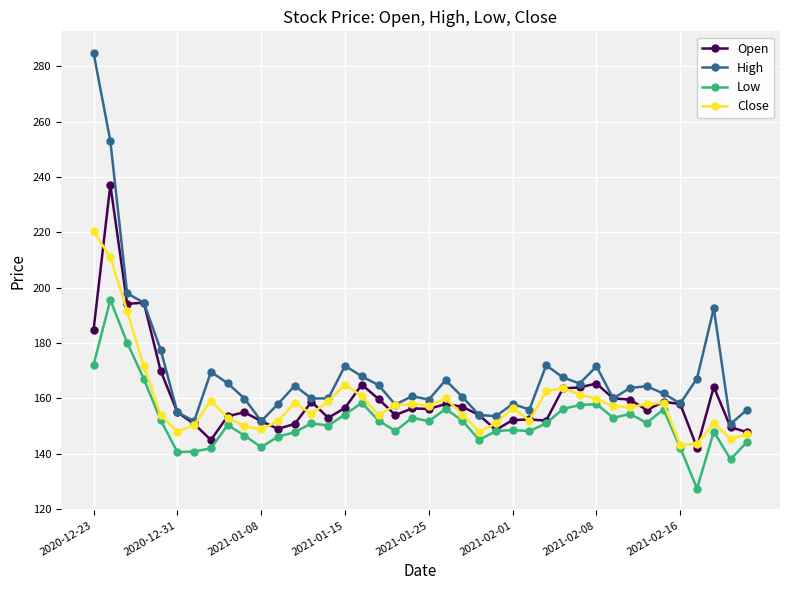

What is the value of the Close point at the 24th from the left?

148.0